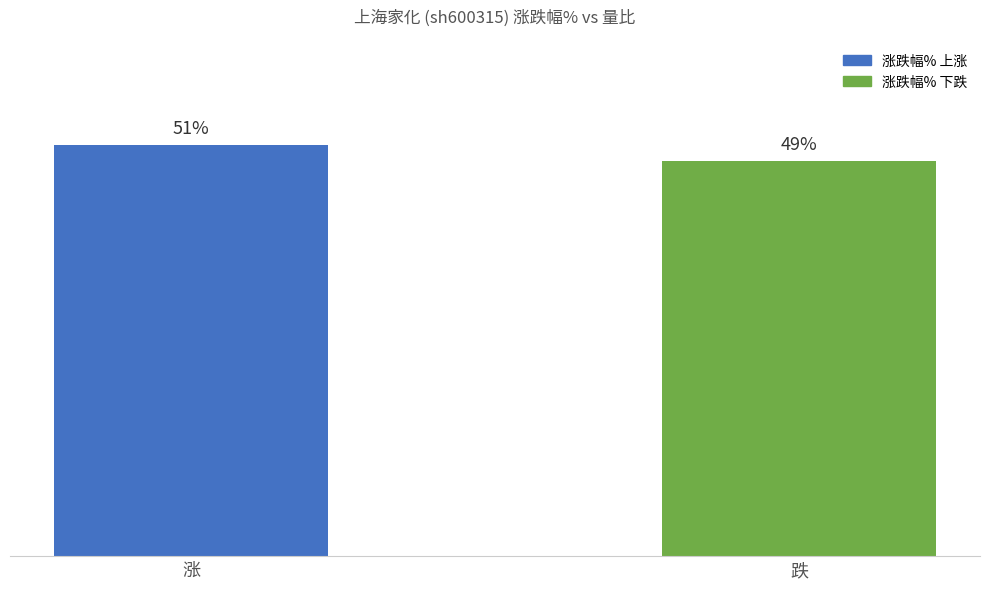

Which label corresponds to the largest value in the chart?

涨